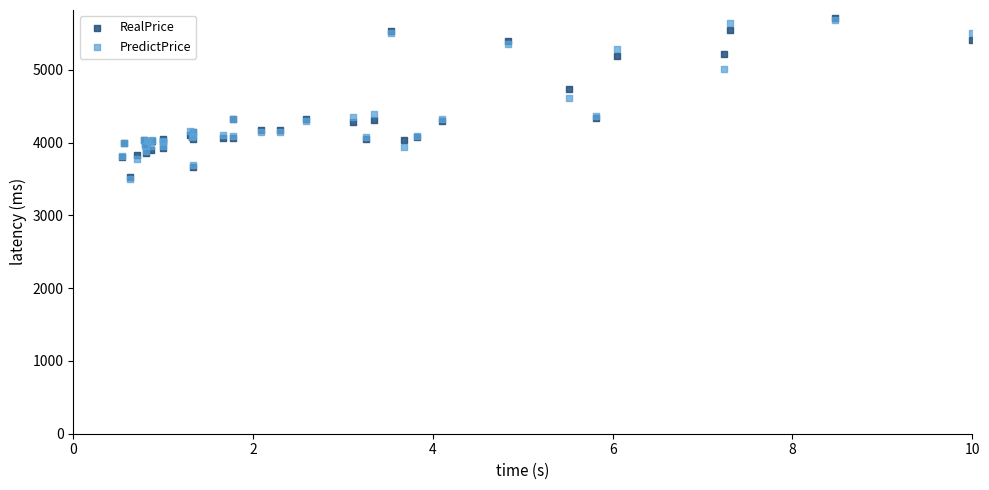

What are all the series names shown in the legend?

RealPrice, PredictPrice